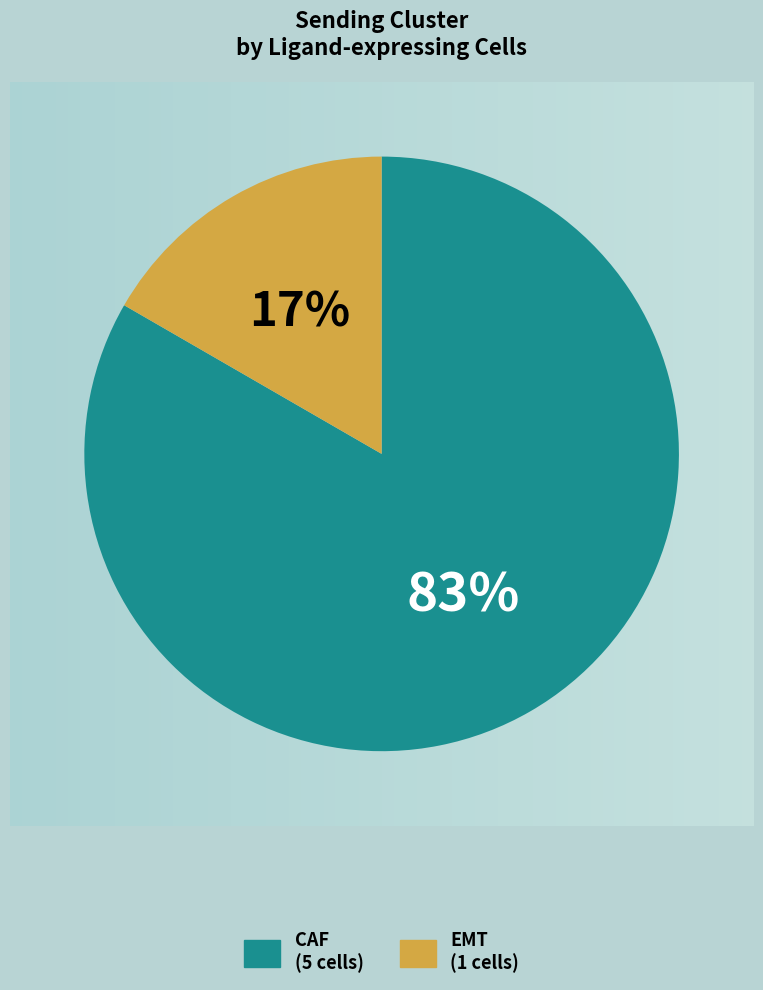

True or false: EMT accounts for 7% of the total.

False